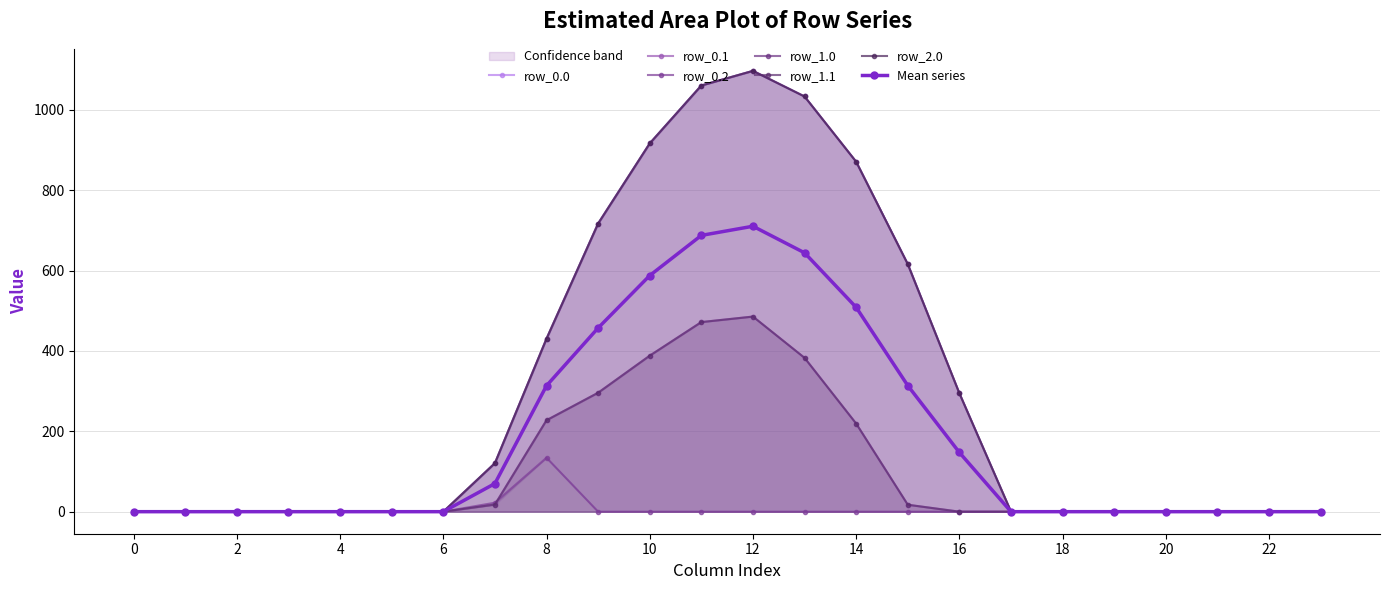

Is it true that row_0.1 equals 0.0 at 3?

True